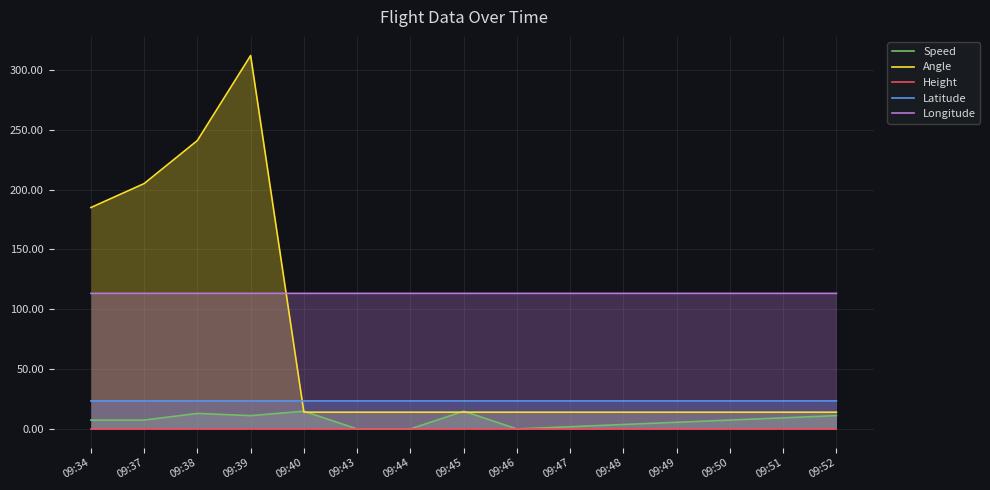

What is the sum of the Latitude values at 09:52 and 09:49?

46.8